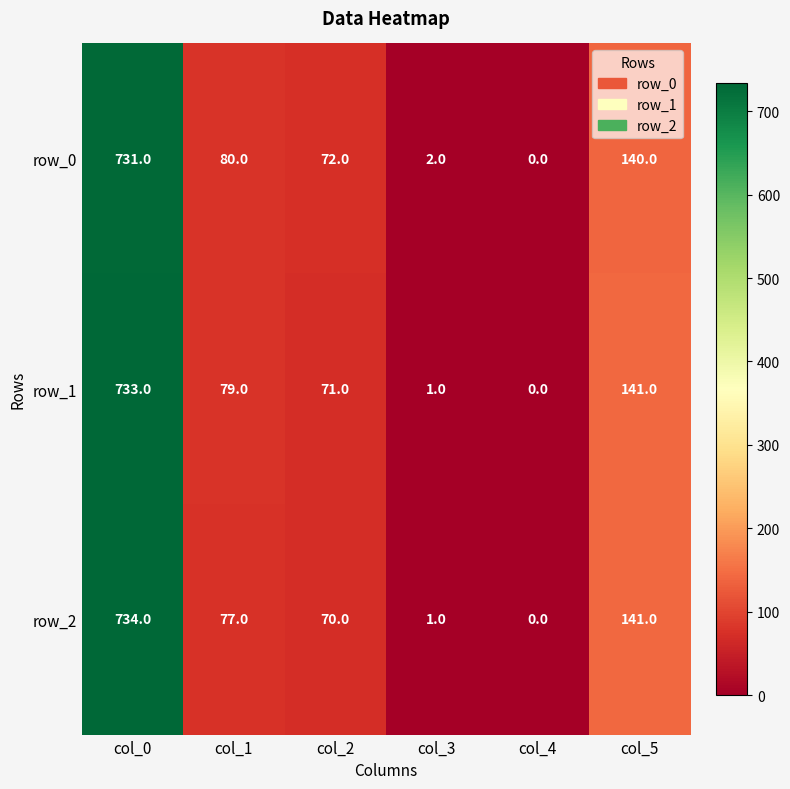

The value of row_0 at col_1 is 80. True or false?

True